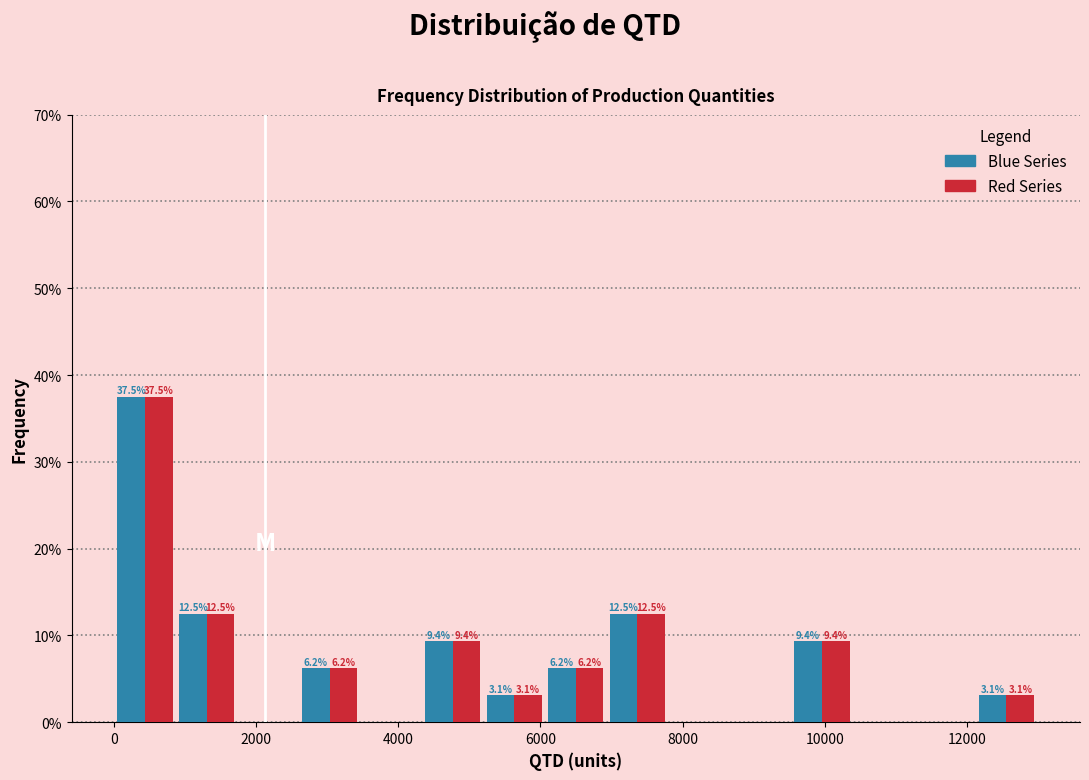

In the Red Series series, which range on the x-axis has the tallest bar?

0 to 800